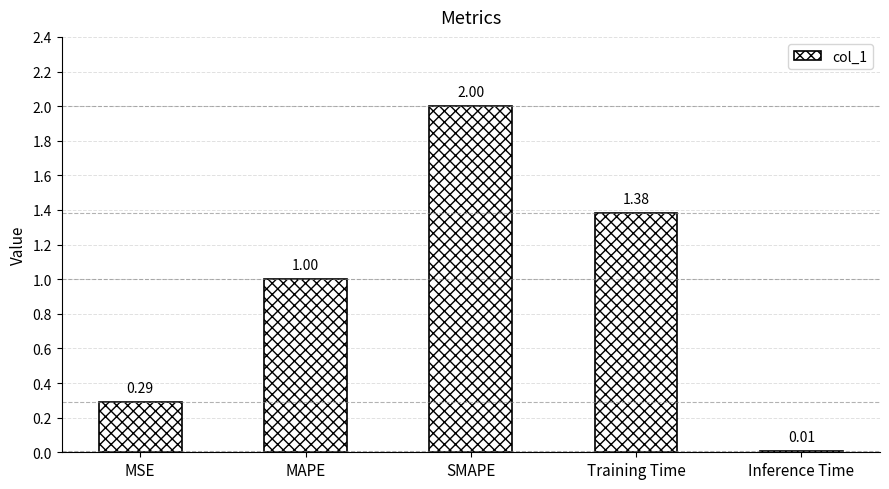

What is the label of the 3rd bar from the right?

SMAPE